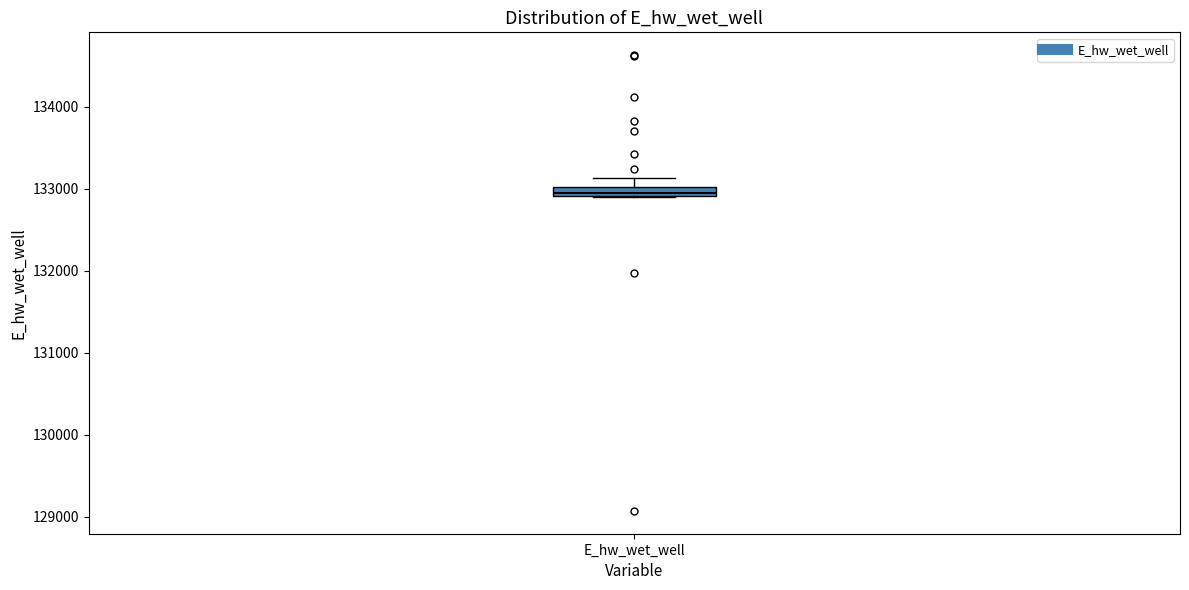

Where is the upper edge of the box for E_hw_wet_well on the y-axis? The values are not printed on the chart, so give them approximately, as read against the axis.

133000